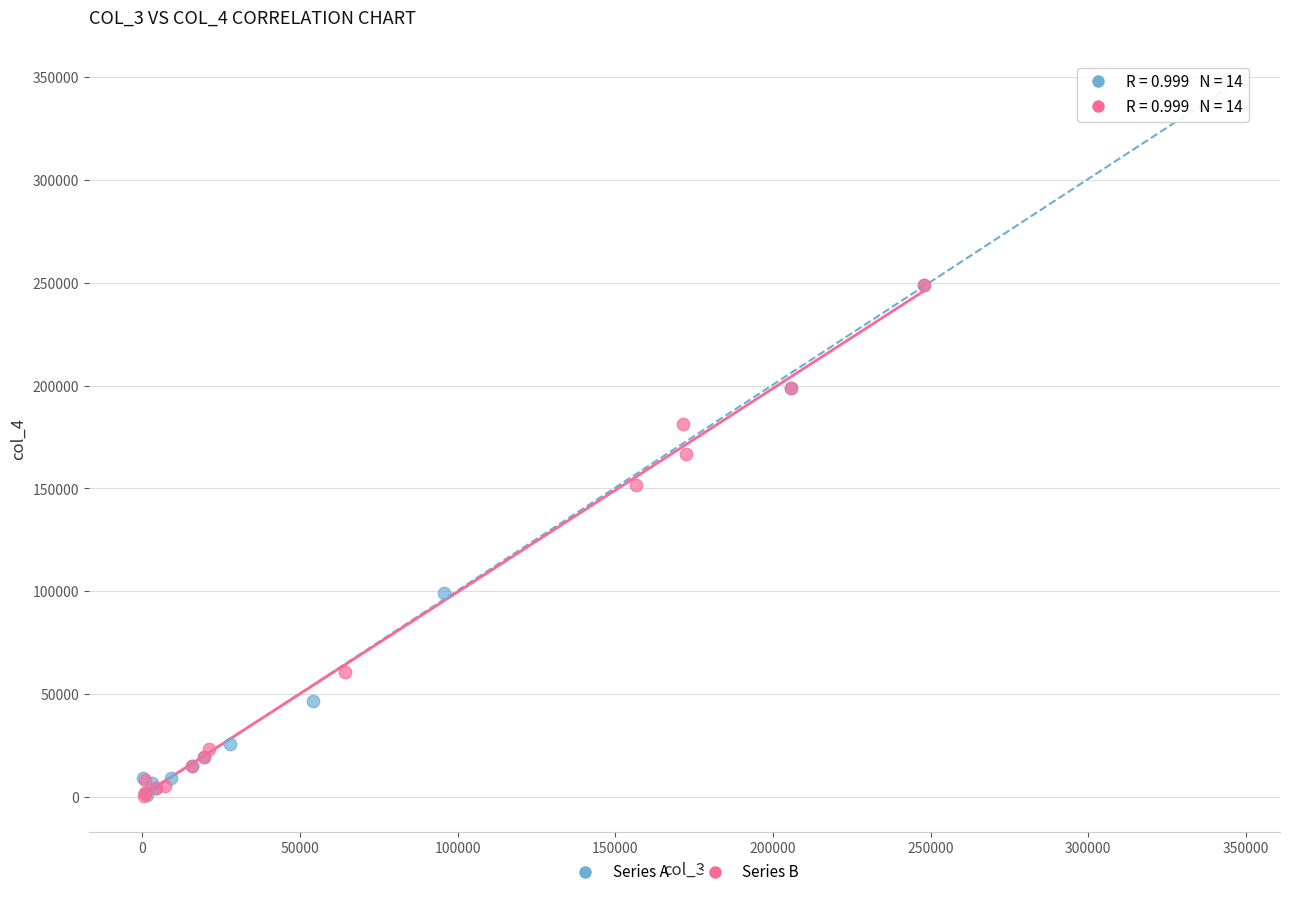

What are all the series names shown in the legend?

Series A, Series B